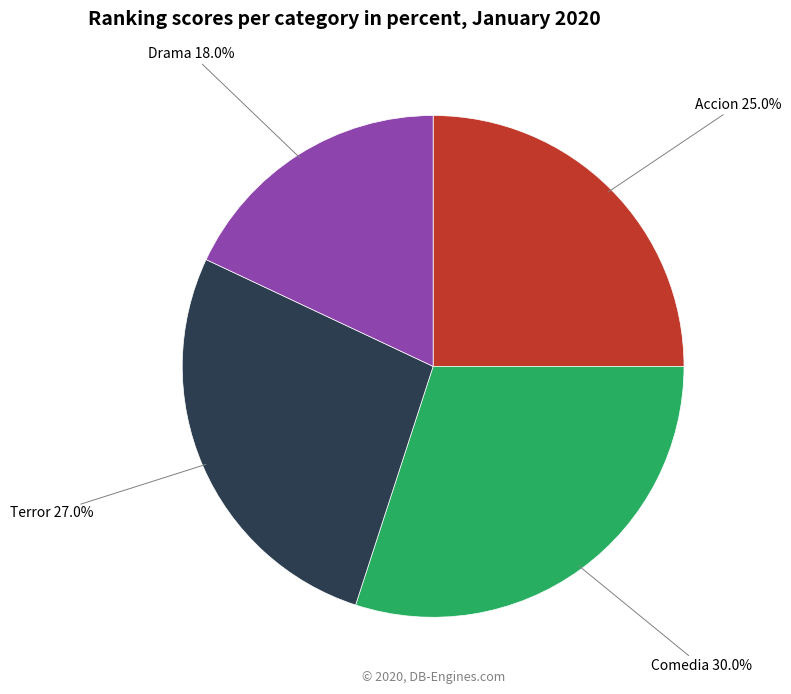

What percentage is NOT represented by Accion?

75.0%